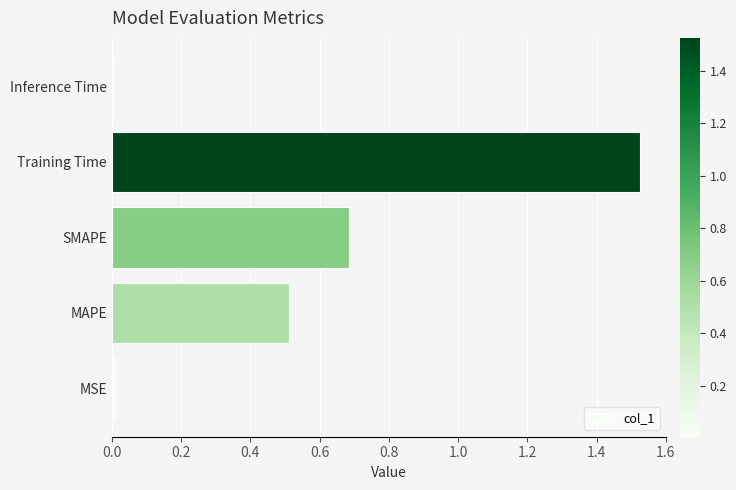

True or false: the data shows 0.0 at Inference Time.

True